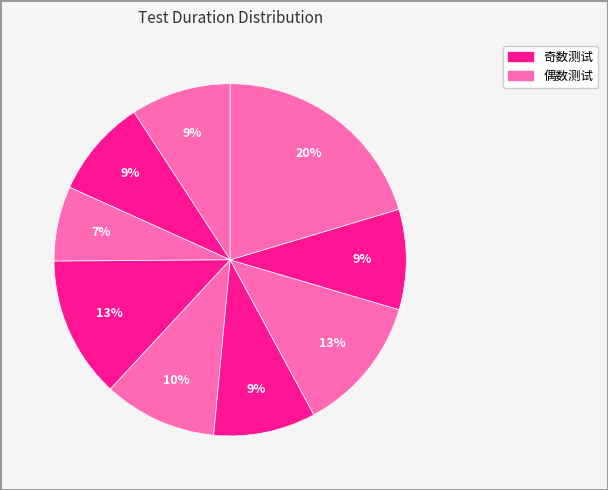

How many segments does this pie chart have?

9